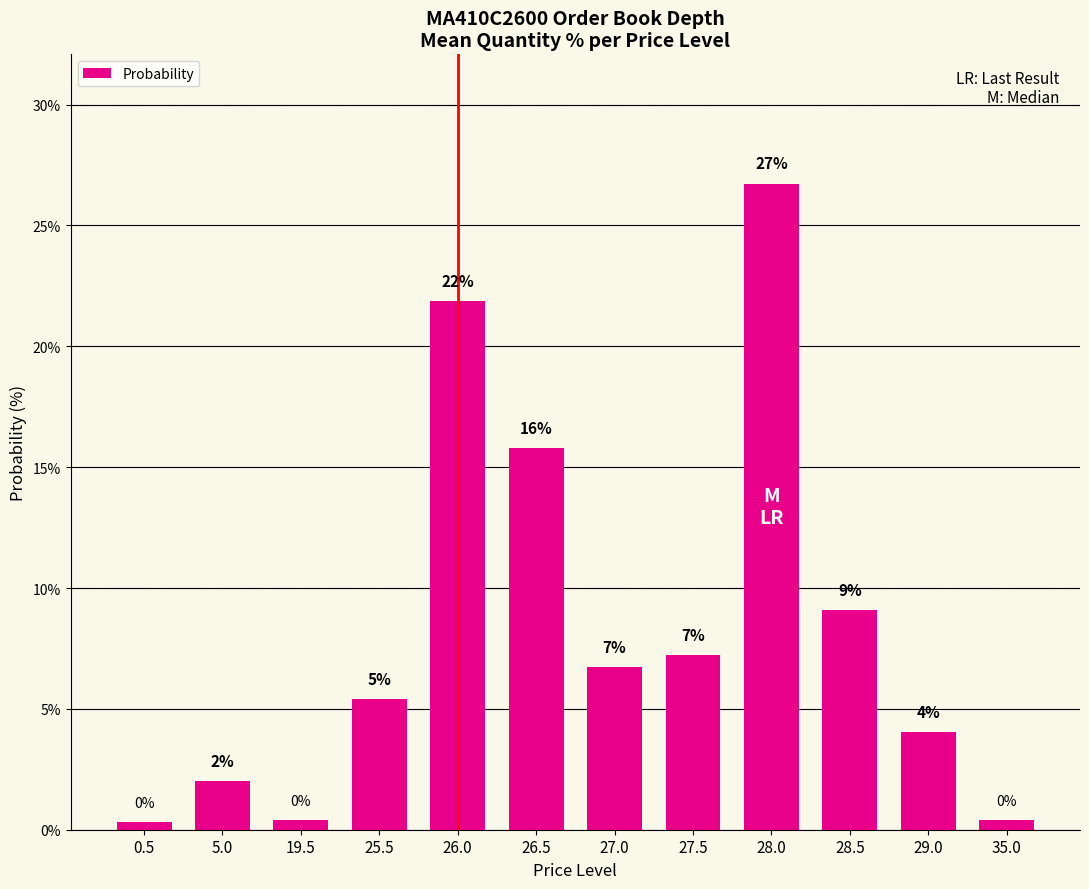

What is the ratio of the value at 27.5 to the value at 25.5?

1.3